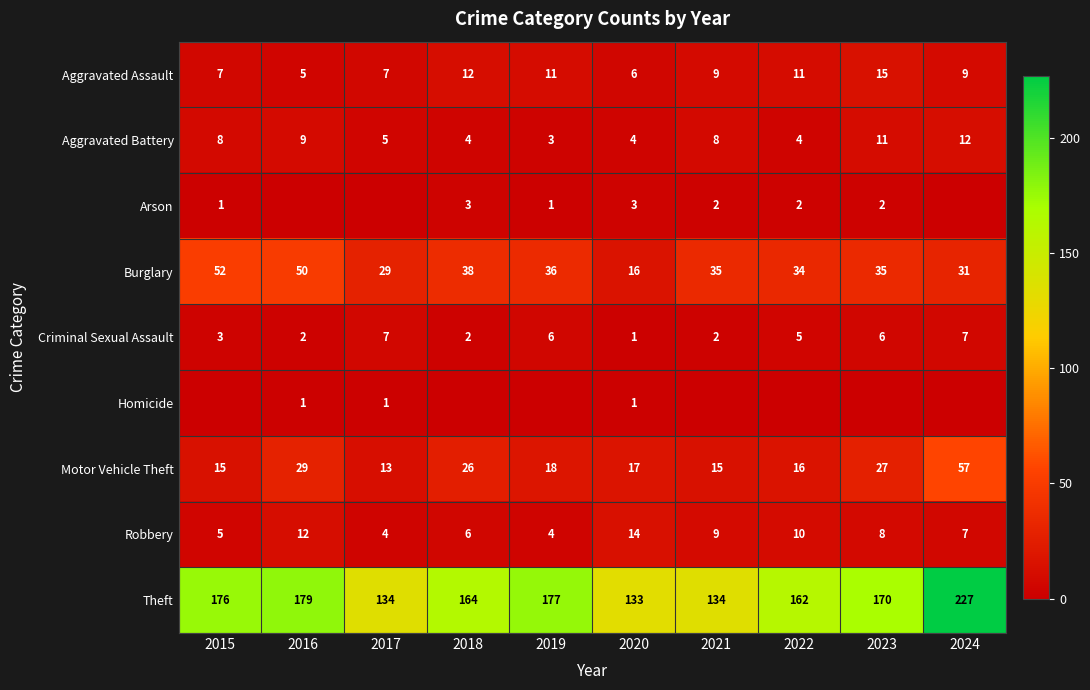

True or false: Aggravated Assault has a value of 7 at 2017.

True